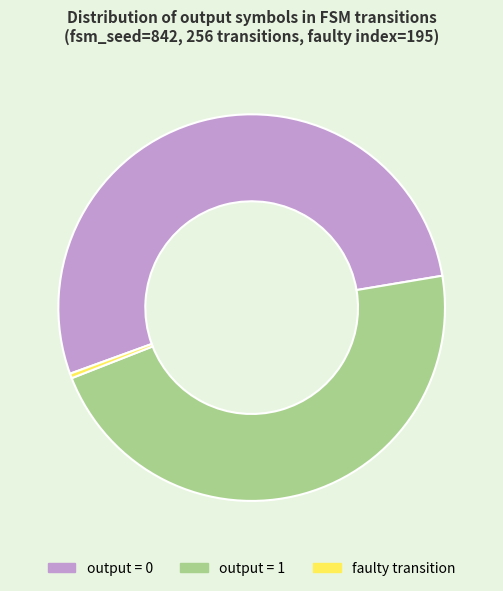

The output = 0 slice represents 53% of the pie. True or false?

True